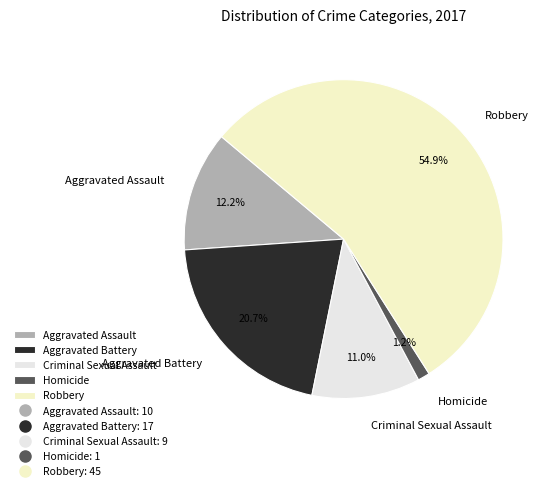

The Aggravated Battery slice represents 21% of the pie. True or false?

True